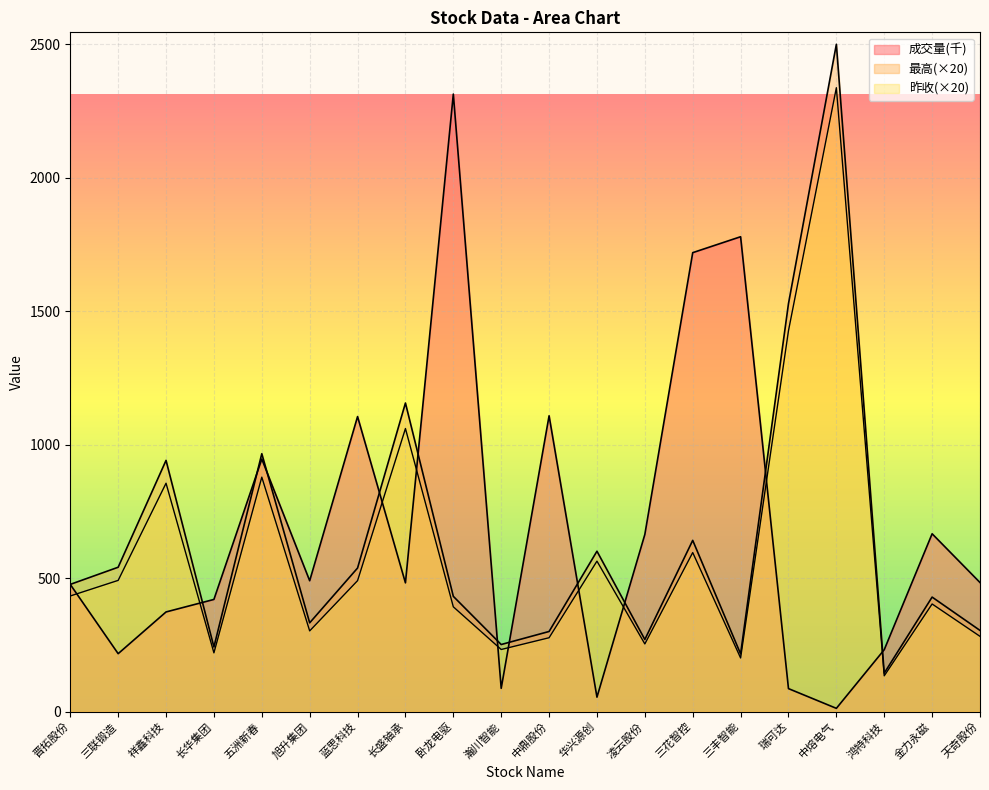

What is the difference between the maximum and minimum values in the 最高 series?

2355.0